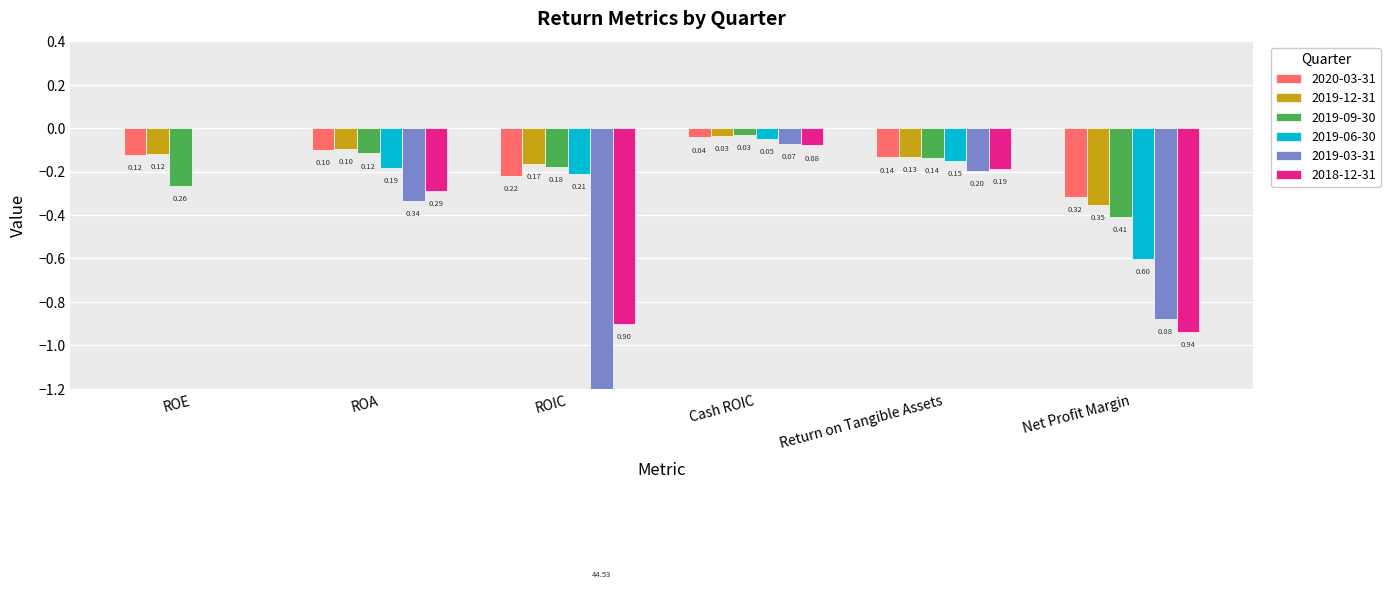

At which label is 2020-03-31 closest to 0?

Cash ROIC